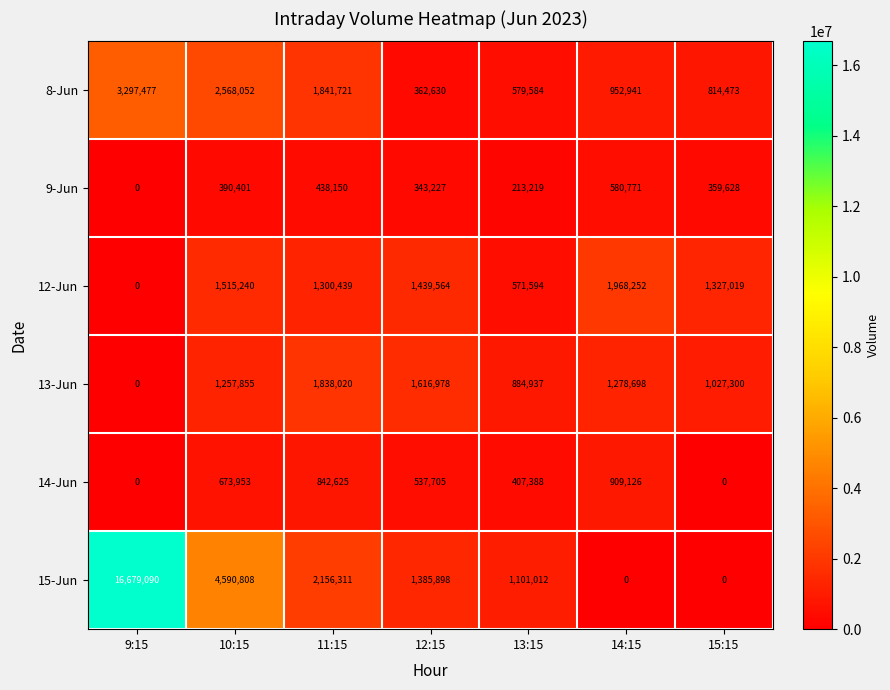

Which series has the widest spread of values?

15-Jun